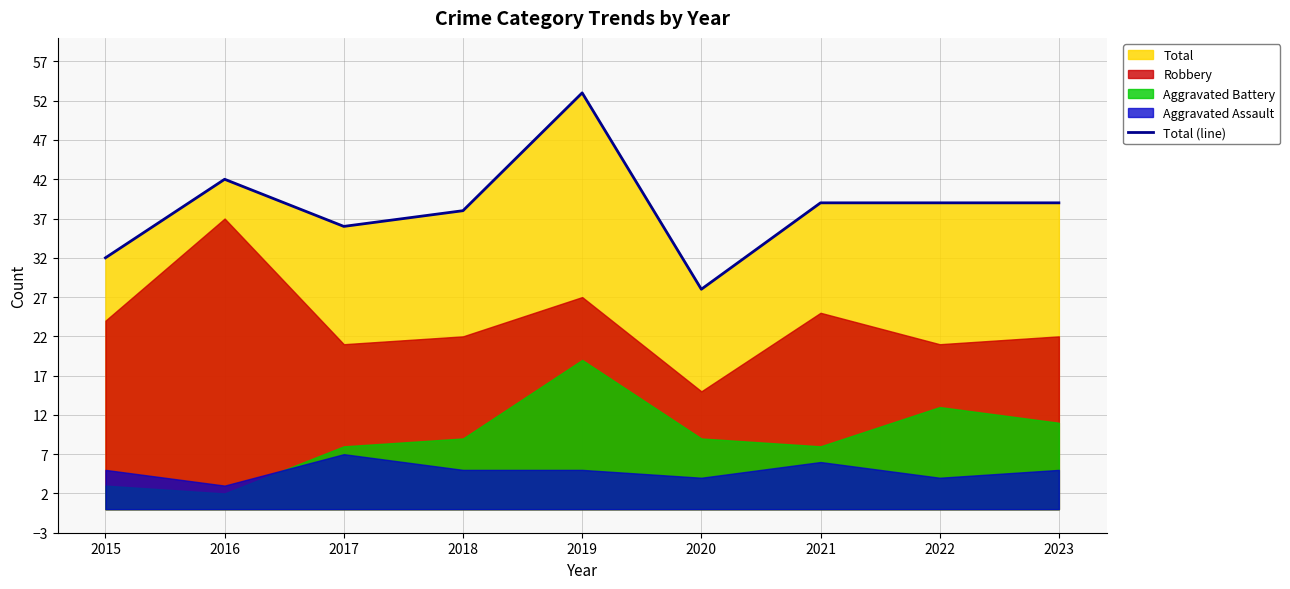

Read the value at 2019, to the nearest 5.

55